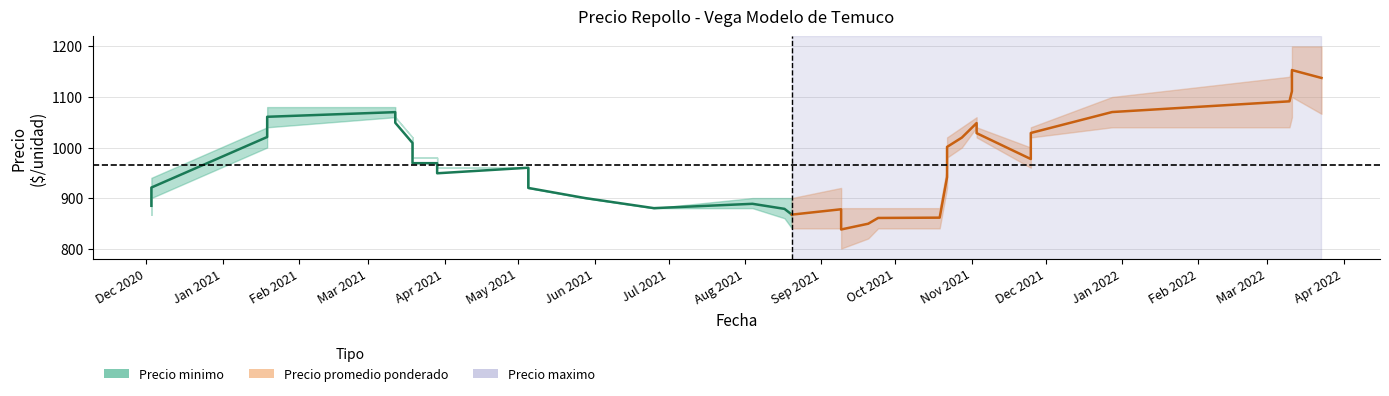

What is the difference between the maximum and minimum values?

202.8